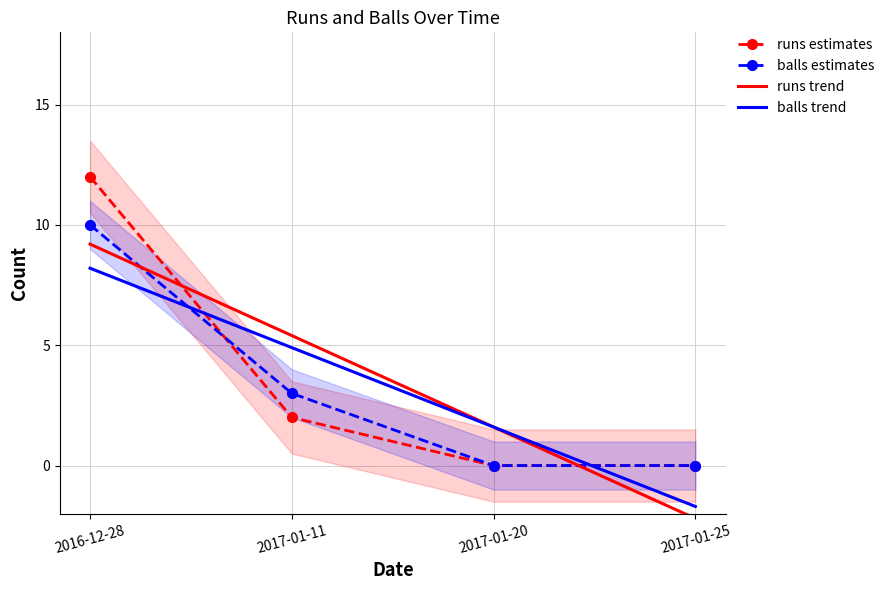

True or false: balls trend has more than 1 points higher than both neighbors.

False